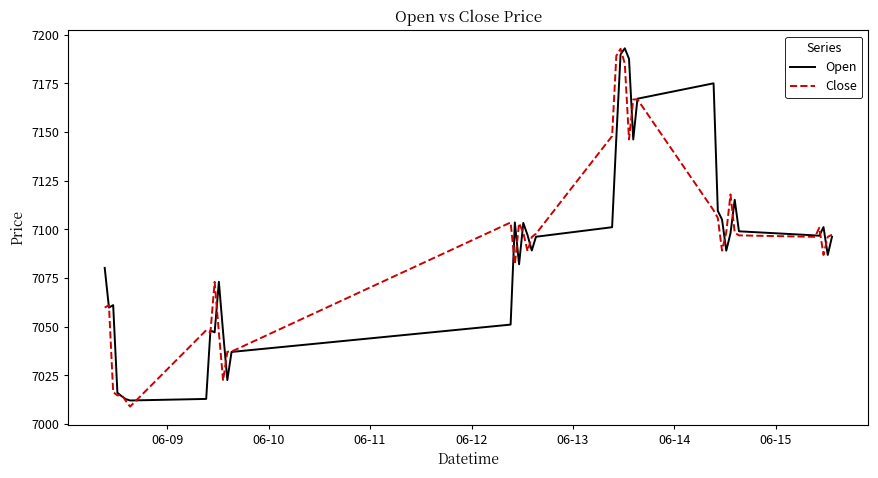

What is the highest value of the Close series?

7192.8